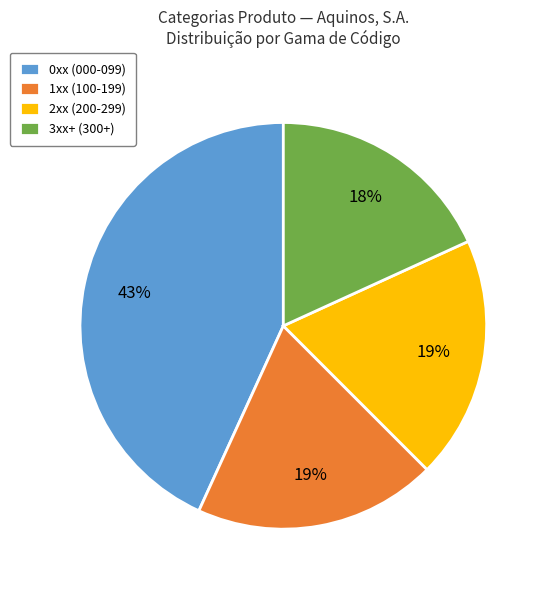

Between 0xx (000-099) and 2xx (200-299), which is larger?

0xx (000-099)